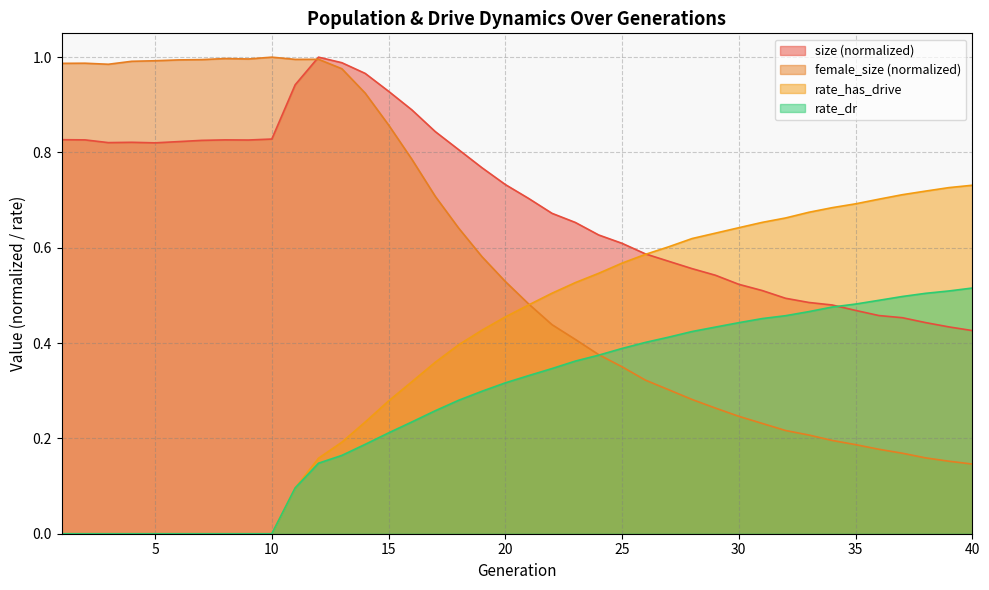

True or false: female_size has a value of 0.3 at 9.

False